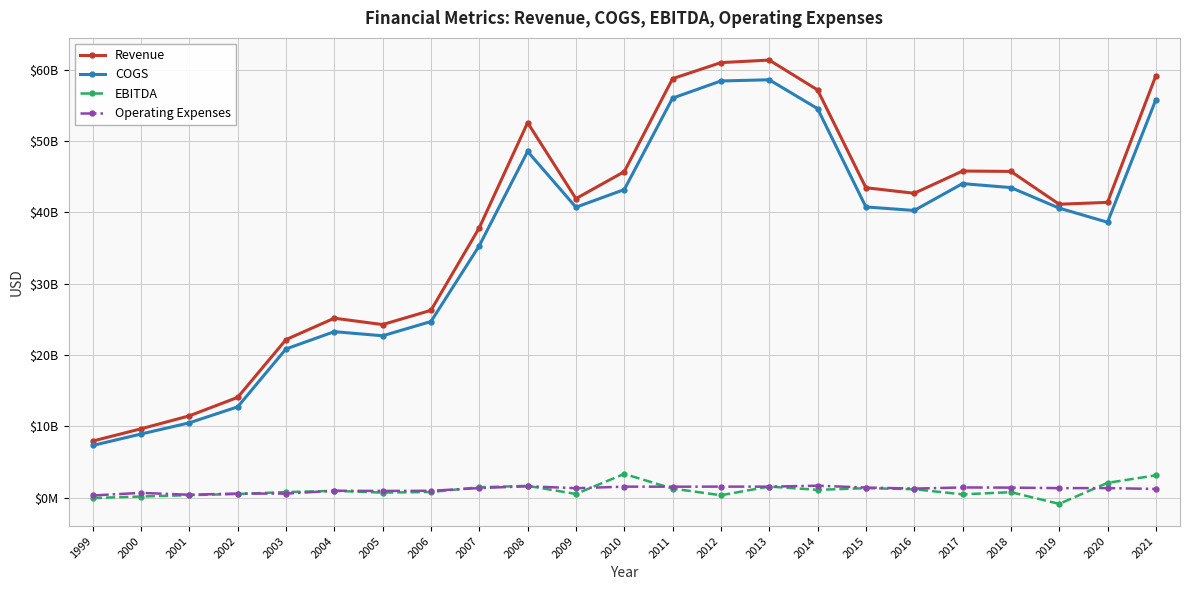

What are all the series names shown in the legend?

Revenue, COGS, EBITDA, Operating Expenses